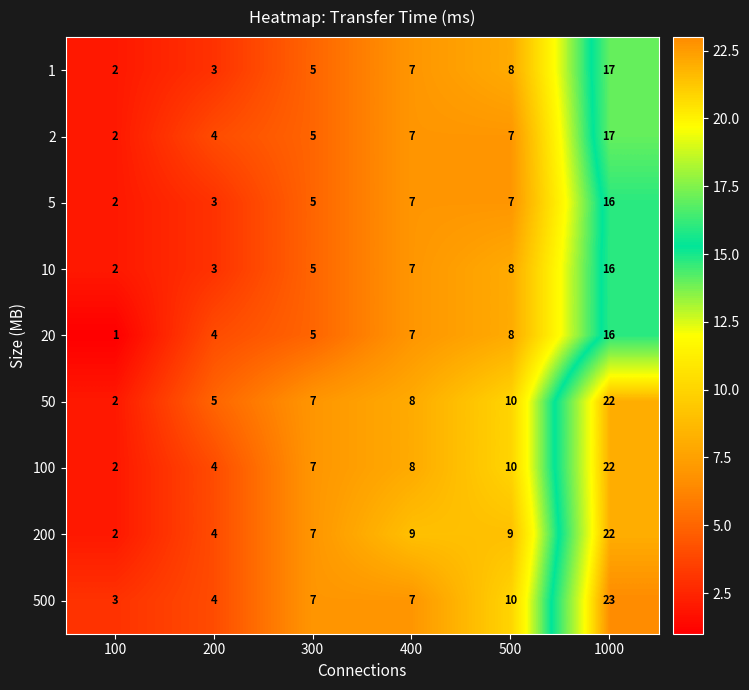

At which category does the chart reach its peak across all series?

1000